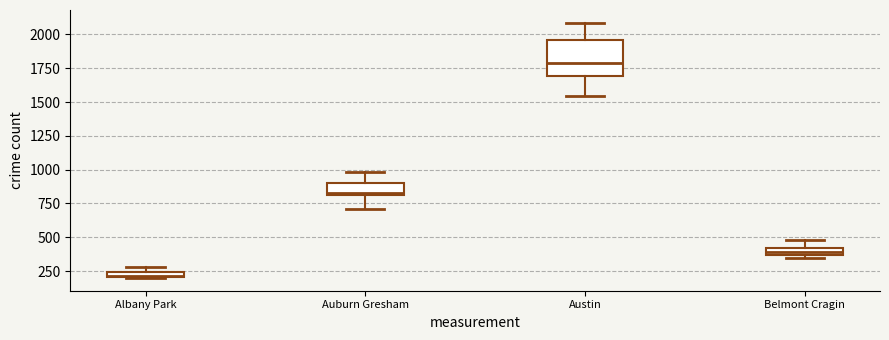

Which box is the tallest, from its lower edge to its upper edge?

Austin